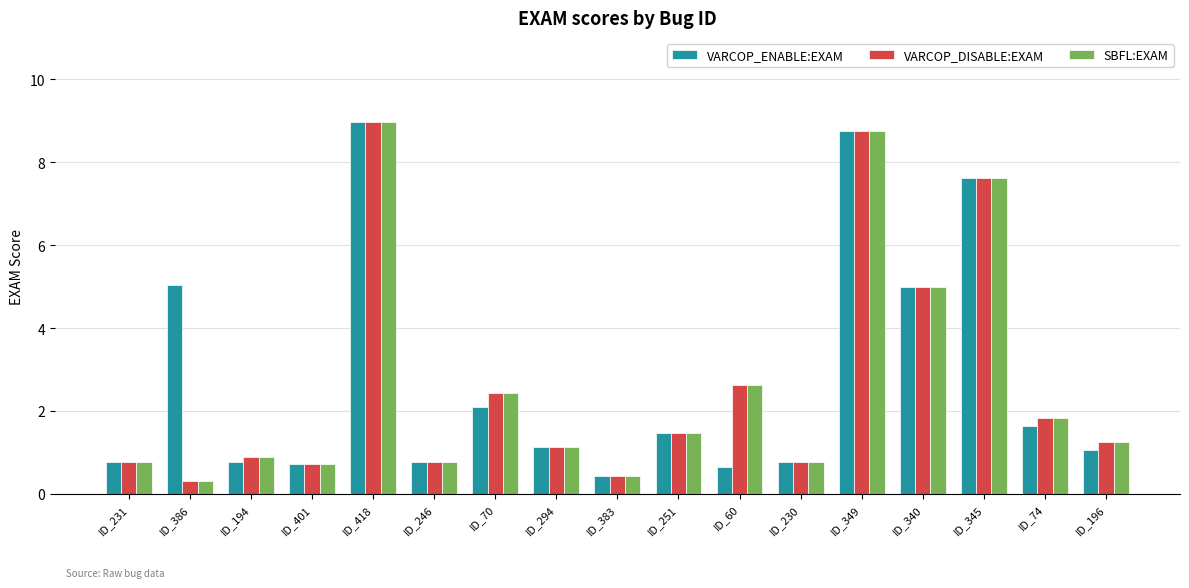

What is the difference between the maximum and minimum values in the SBFL:EXAM series?

8.7